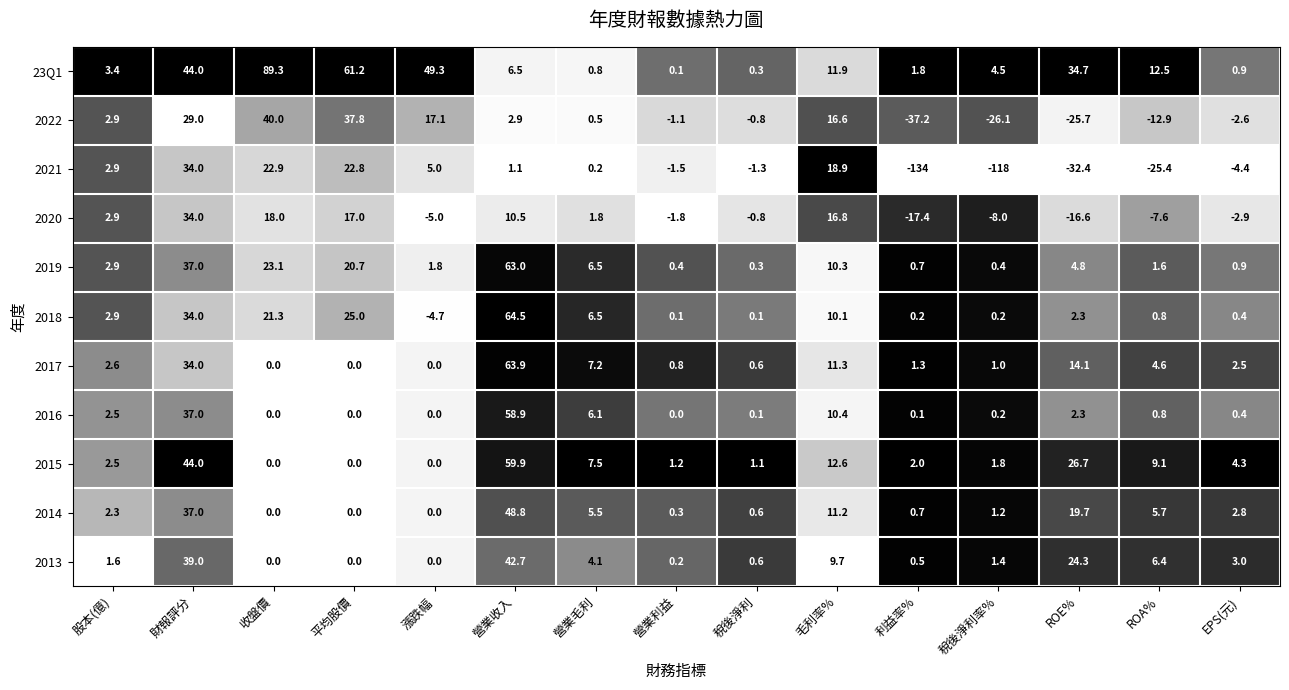

Which series changed the most between 漲跌幅 and 營業利益?

23Q1